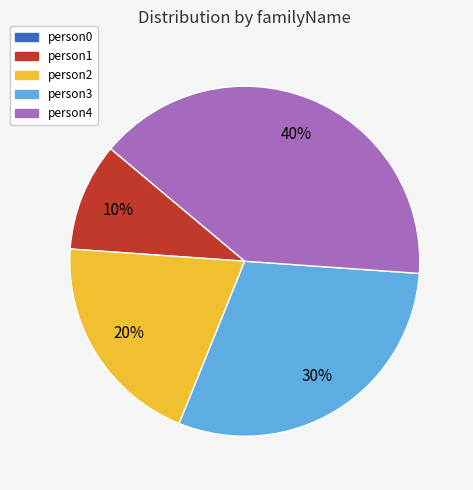

Is there a majority slice in this chart?

No